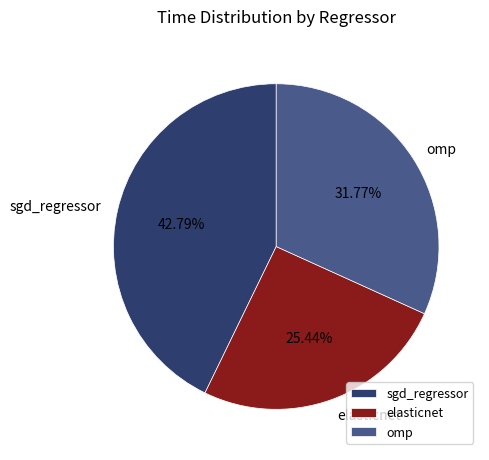

To the nearest percent, what percentage of the pie is sgd_regressor?

43%